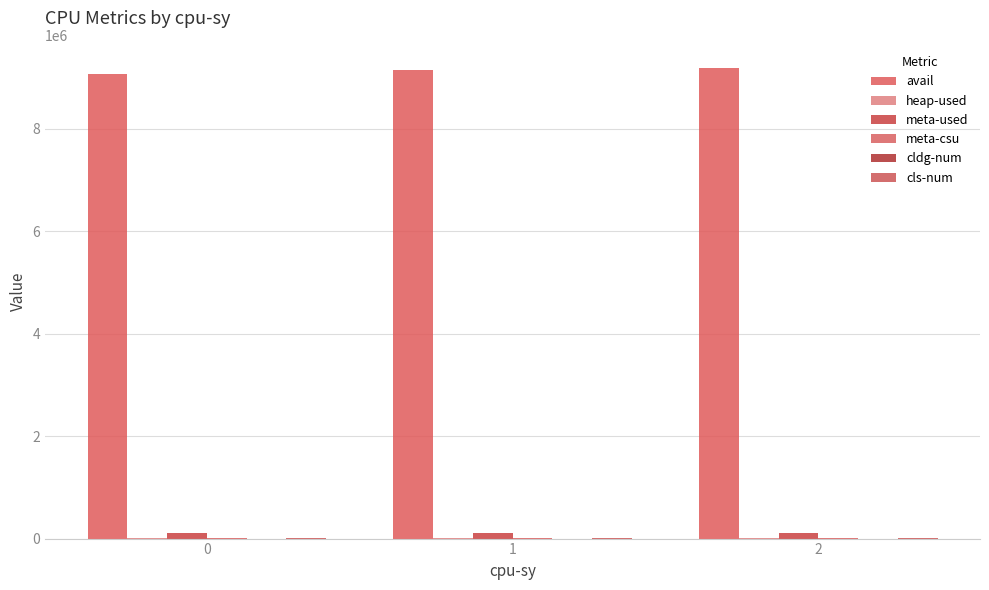

How many groups of bars are there?

3